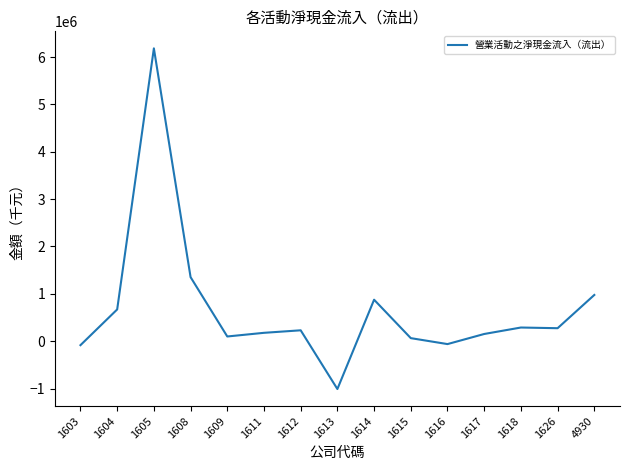

What is the greatest value displayed?

6182837